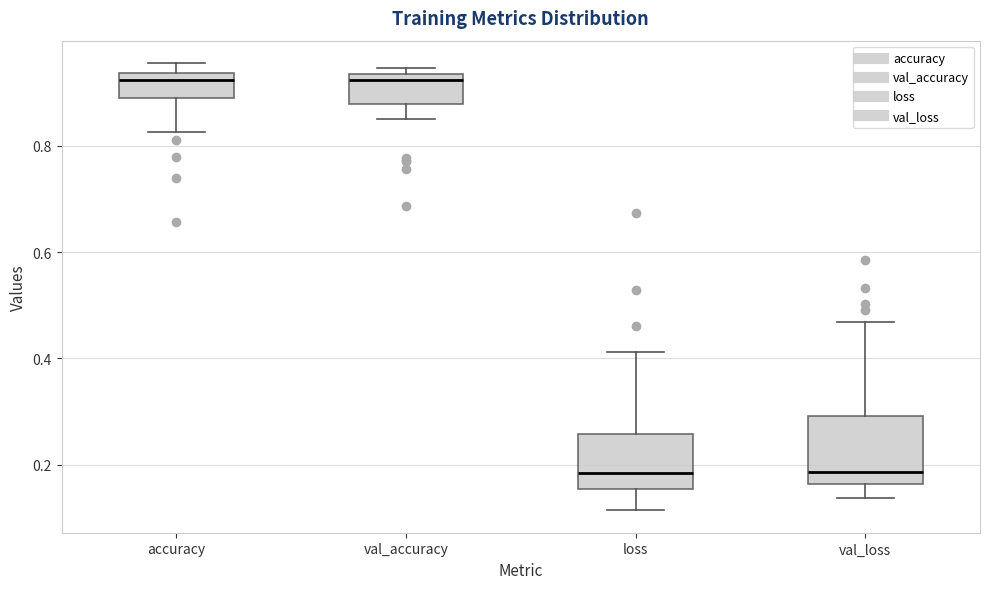

Where is the upper edge of the box for accuracy on the y-axis? The values are not printed on the chart, so give them approximately, as read against the axis.

0.94